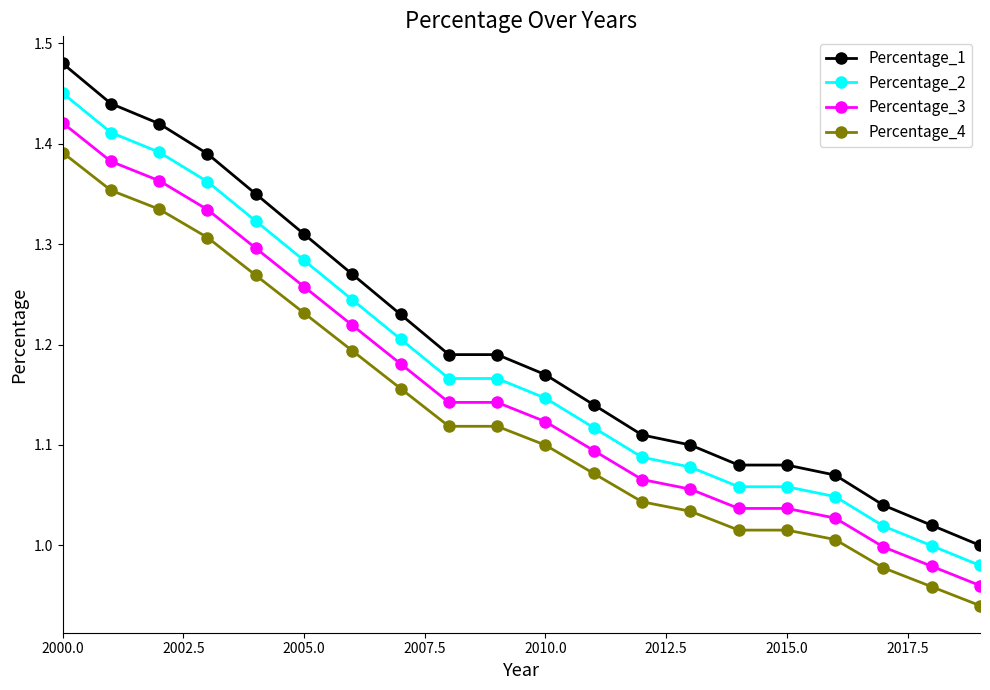

True or false: Percentage_3 and Percentage_4 cross at least once.

False